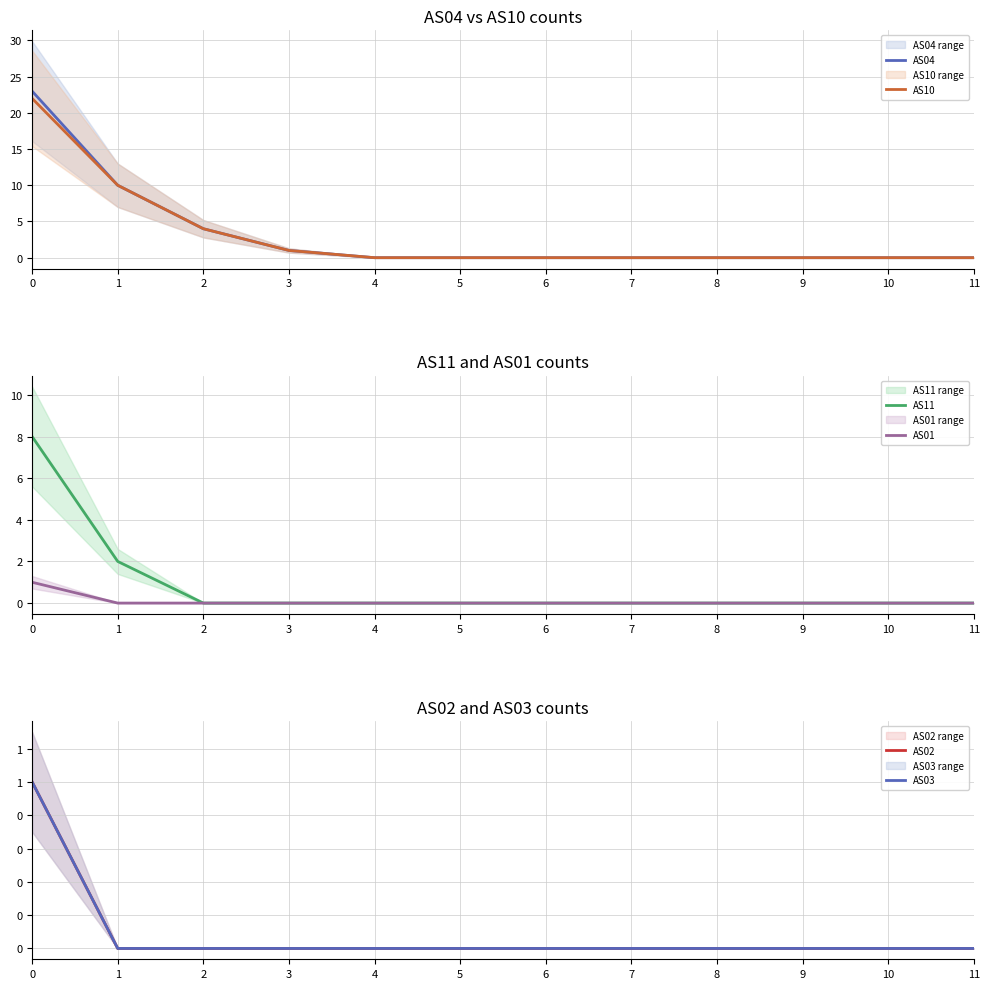

The AS10 series shows 2 at 2. True or false?

False